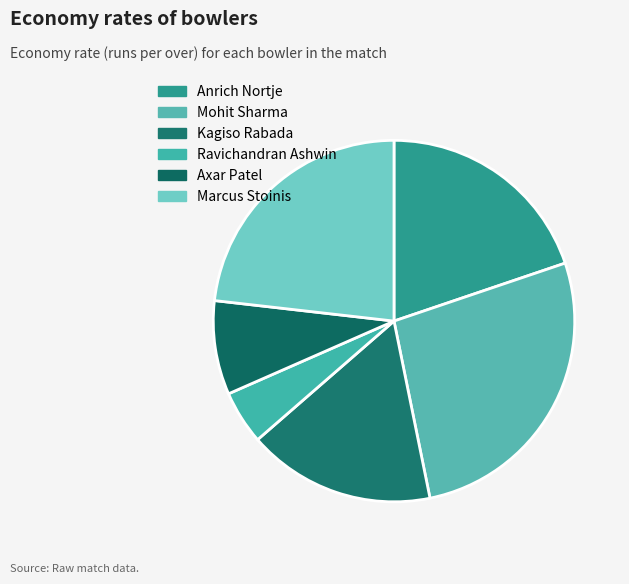

Is there a majority slice in this chart?

No